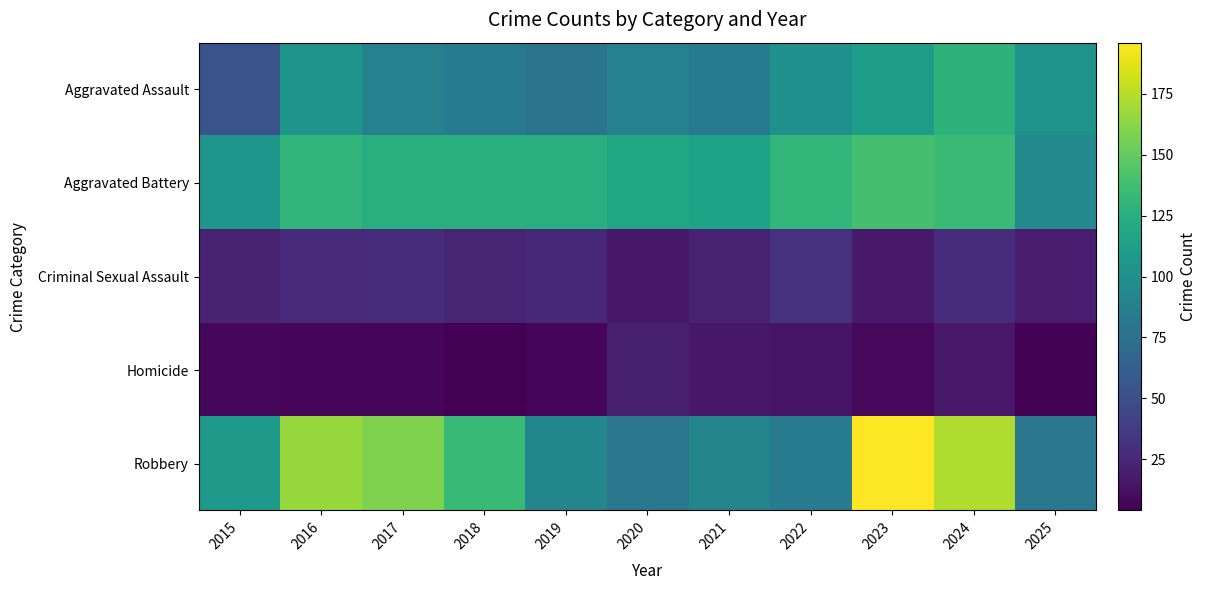

Which series has the widest spread of values?

Robbery